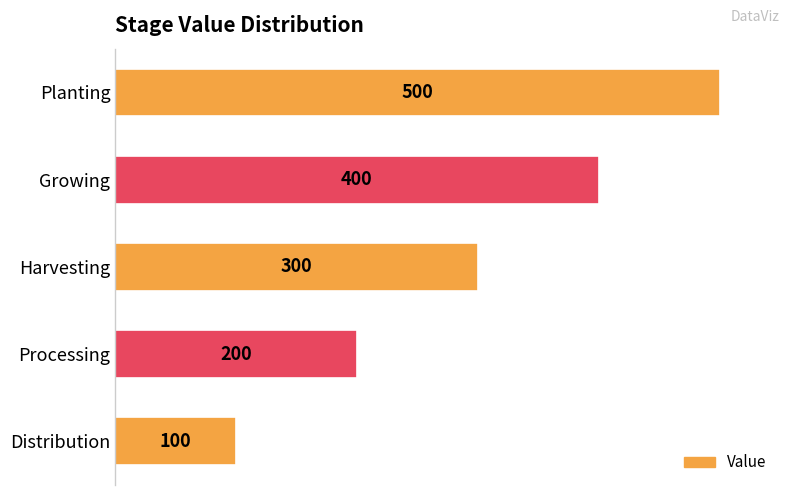

Rank the categories by value from lowest to highest.

Distribution, Processing, Harvesting, Growing, Planting